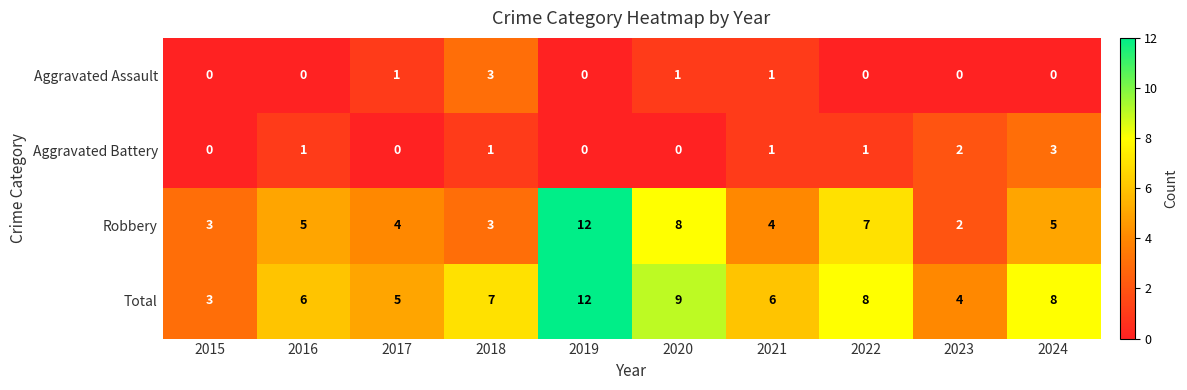

At which category is the sum across all series the highest?

2019